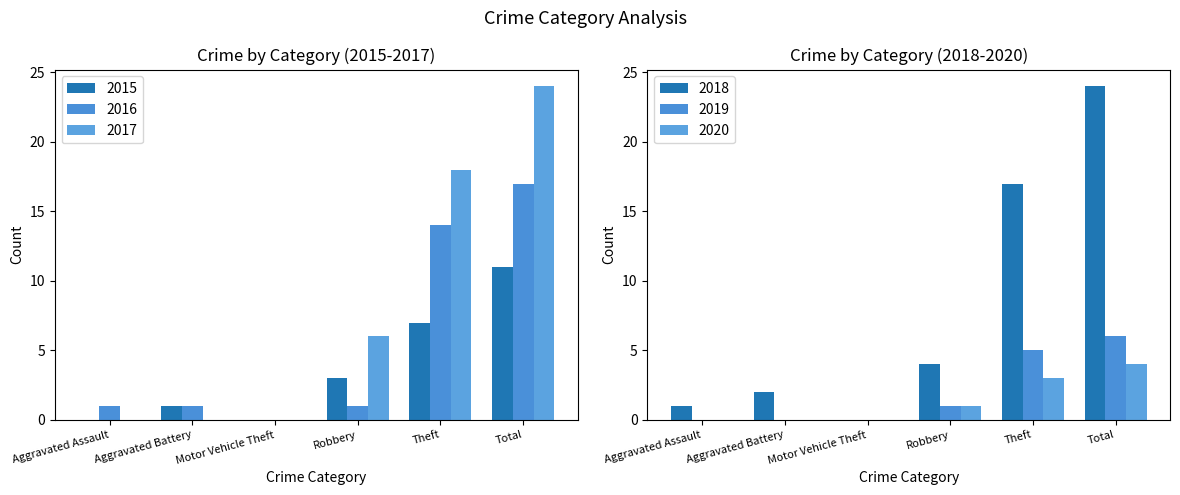

Which series has the largest range (max minus min)?

2017